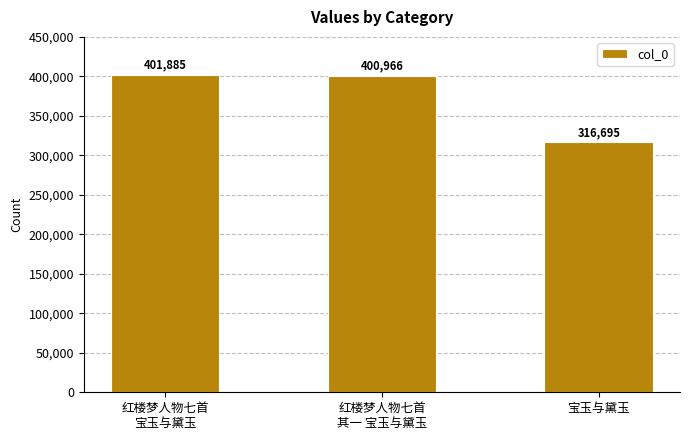

Rank the categories by value from highest to lowest.

红楼梦人物七首
宝玉与黛玉, 红楼梦人物七首
其一 宝玉与黛玉, 宝玉与黛玉